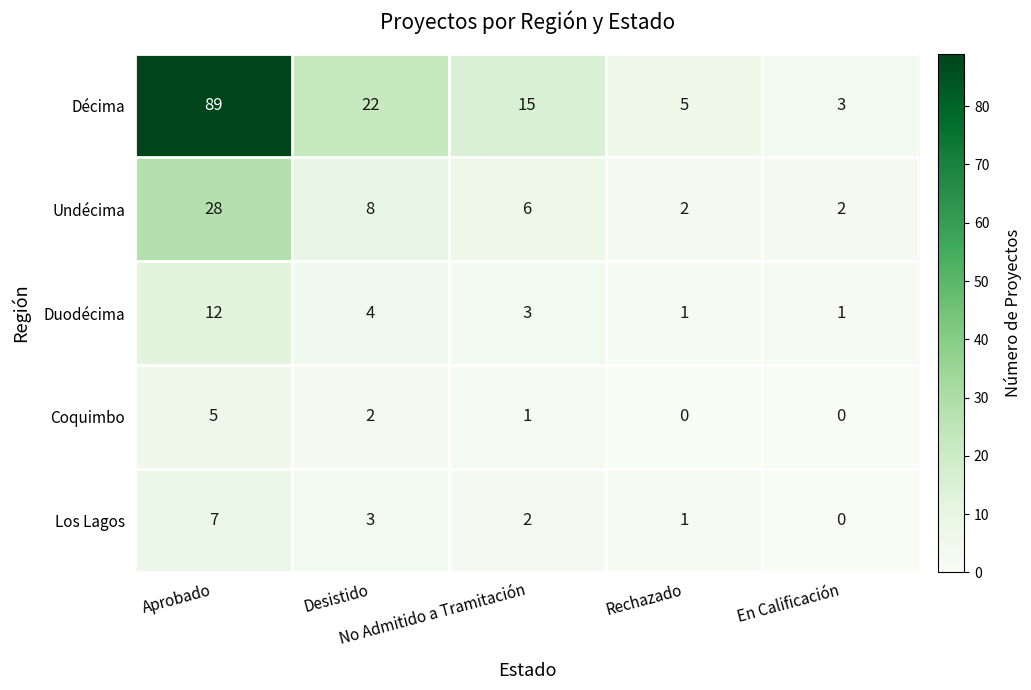

What is the sum of all Undécima values?

46